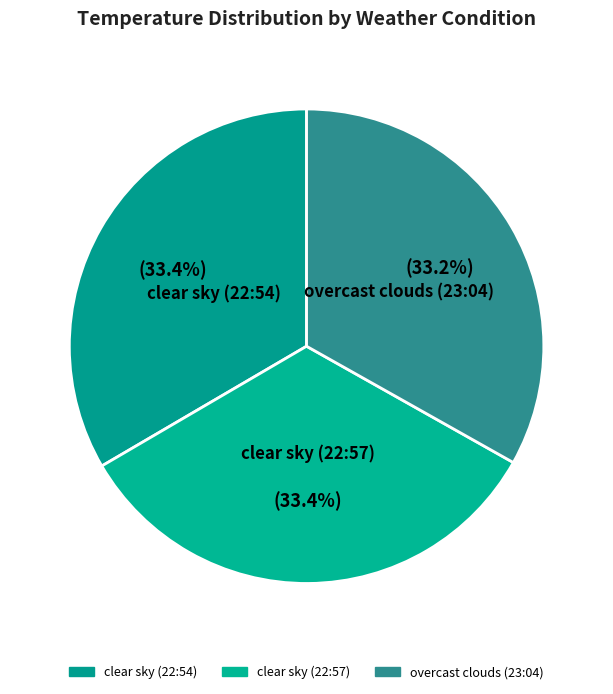

Do overcast clouds (23:04) and clear sky (22:54) together represent more than half of the pie?

Yes